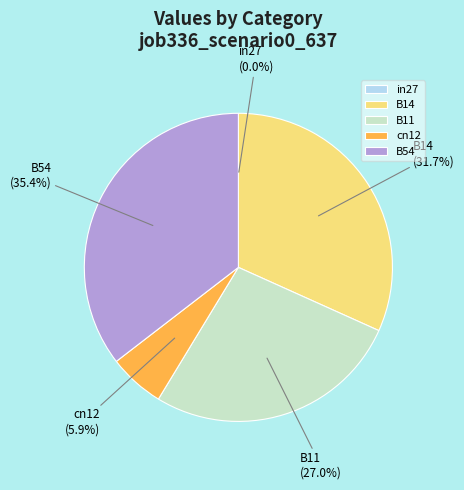

To the nearest percent, what is the difference between the largest and smallest slice percentages?

35%